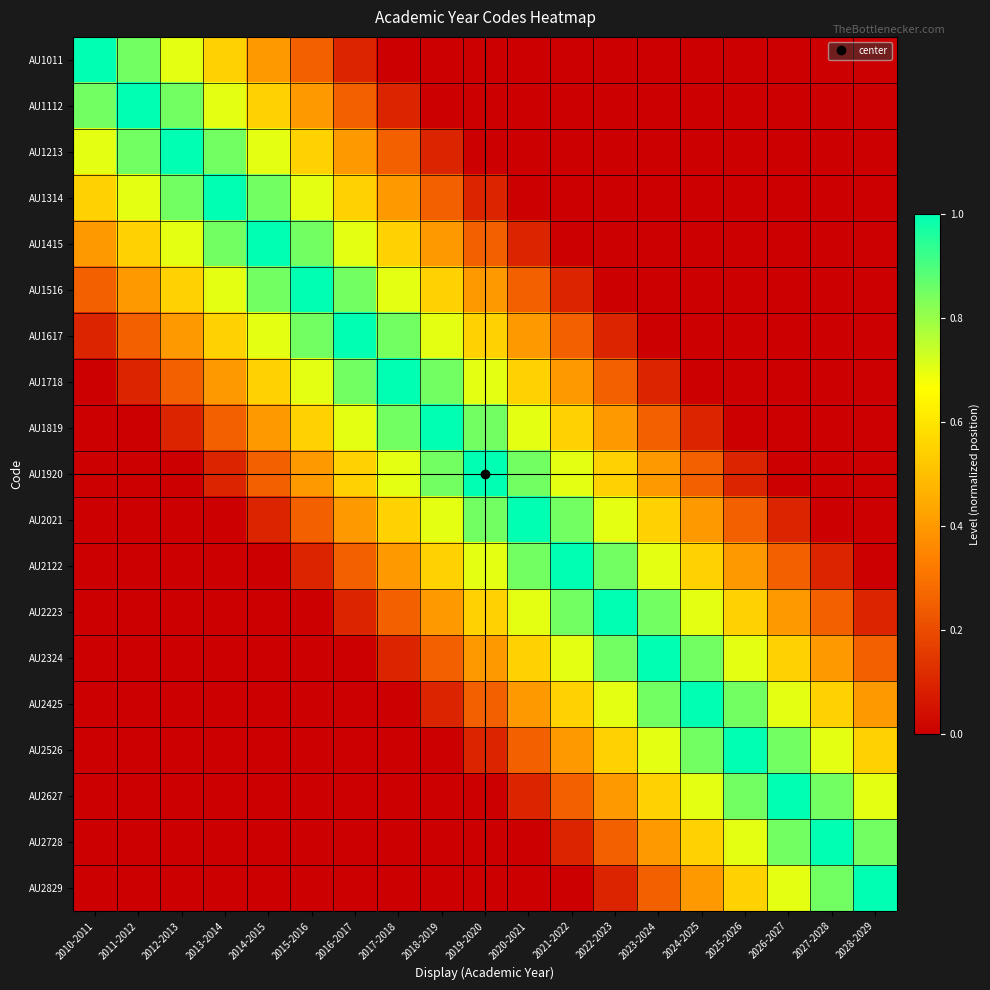

Reading left to right, extract all data points from this chart.

AU1011: 2010-2011=1.0	2011-2012=0.8	2012-2013=0.7	2013-2014=0.6	2014-2015=0.4	2015-2016=0.2	2016-2017=0.1	2017-2018=0.0	2018-2019=0.0	2019-2020=0.0	2020-2021=0.0	2021-2022=0.0	2022-2023=0.0	2023-2024=0.0	2024-2025=0.0	2025-2026=0.0	2026-2027=0.0	2027-2028=0.0	2028-2029=0.0
AU1112: 2010-2011=0.8	2011-2012=1.0	2012-2013=0.8	2013-2014=0.7	2014-2015=0.6	2015-2016=0.4	2016-2017=0.2	2017-2018=0.1	2018-2019=0.0	2019-2020=0.0	2020-2021=0.0	2021-2022=0.0	2022-2023=0.0	2023-2024=0.0	2024-2025=0.0	2025-2026=0.0	2026-2027=0.0	2027-2028=0.0	2028-2029=0.0
AU1213: 2010-2011=0.7	2011-2012=0.8	2012-2013=1.0	2013-2014=0.8	2014-2015=0.7	2015-2016=0.6	2016-2017=0.4	2017-2018=0.2	2018-2019=0.1	2019-2020=0.0	2020-2021=0.0	2021-2022=0.0	2022-2023=0.0	2023-2024=0.0	2024-2025=0.0	2025-2026=0.0	2026-2027=0.0	2027-2028=0.0	2028-2029=0.0
AU1314: 2010-2011=0.6	2011-2012=0.7	2012-2013=0.8	2013-2014=1.0	2014-2015=0.8	2015-2016=0.7	2016-2017=0.6	2017-2018=0.4	2018-2019=0.2	2019-2020=0.1	2020-2021=0.0	2021-2022=0.0	2022-2023=0.0	2023-2024=0.0	2024-2025=0.0	2025-2026=0.0	2026-2027=0.0	2027-2028=0.0	2028-2029=0.0
AU1415: 2010-2011=0.4	2011-2012=0.6	2012-2013=0.7	2013-2014=0.8	2014-2015=1.0	2015-2016=0.8	2016-2017=0.7	2017-2018=0.6	2018-2019=0.4	2019-2020=0.2	2020-2021=0.1	2021-2022=0.0	2022-2023=0.0	2023-2024=0.0	2024-2025=0.0	2025-2026=0.0	2026-2027=0.0	2027-2028=0.0	2028-2029=0.0
AU1516: 2010-2011=0.2	2011-2012=0.4	2012-2013=0.6	2013-2014=0.7	2014-2015=0.8	2015-2016=1.0	2016-2017=0.8	2017-2018=0.7	2018-2019=0.6	2019-2020=0.4	2020-2021=0.2	2021-2022=0.1	2022-2023=0.0	2023-2024=0.0	2024-2025=0.0	2025-2026=0.0	2026-2027=0.0	2027-2028=0.0	2028-2029=0.0
AU1617: 2010-2011=0.1	2011-2012=0.2	2012-2013=0.4	2013-2014=0.6	2014-2015=0.7	2015-2016=0.8	2016-2017=1.0	2017-2018=0.8	2018-2019=0.7	2019-2020=0.6	2020-2021=0.4	2021-2022=0.2	2022-2023=0.1	2023-2024=0.0	2024-2025=0.0	2025-2026=0.0	2026-2027=0.0	2027-2028=0.0	2028-2029=0.0
AU1718: 2010-2011=0.0	2011-2012=0.1	2012-2013=0.2	2013-2014=0.4	2014-2015=0.6	2015-2016=0.7	2016-2017=0.8	2017-2018=1.0	2018-2019=0.8	2019-2020=0.7	2020-2021=0.6	2021-2022=0.4	2022-2023=0.2	2023-2024=0.1	2024-2025=0.0	2025-2026=0.0	2026-2027=0.0	2027-2028=0.0	2028-2029=0.0
AU1819: 2010-2011=0.0	2011-2012=0.0	2012-2013=0.1	2013-2014=0.2	2014-2015=0.4	2015-2016=0.6	2016-2017=0.7	2017-2018=0.8	2018-2019=1.0	2019-2020=0.8	2020-2021=0.7	2021-2022=0.6	2022-2023=0.4	2023-2024=0.2	2024-2025=0.1	2025-2026=0.0	2026-2027=0.0	2027-2028=0.0	2028-2029=0.0
AU1920: 2010-2011=0.0	2011-2012=0.0	2012-2013=0.0	2013-2014=0.1	2014-2015=0.2	2015-2016=0.4	2016-2017=0.6	2017-2018=0.7	2018-2019=0.8	2019-2020=1.0	2020-2021=0.8	2021-2022=0.7	2022-2023=0.6	2023-2024=0.4	2024-2025=0.2	2025-2026=0.1	2026-2027=0.0	2027-2028=0.0	2028-2029=0.0
AU2021: 2010-2011=0.0	2011-2012=0.0	2012-2013=0.0	2013-2014=0.0	2014-2015=0.1	2015-2016=0.2	2016-2017=0.4	2017-2018=0.6	2018-2019=0.7	2019-2020=0.8	2020-2021=1.0	2021-2022=0.8	2022-2023=0.7	2023-2024=0.6	2024-2025=0.4	2025-2026=0.2	2026-2027=0.1	2027-2028=0.0	2028-2029=0.0
AU2122: 2010-2011=0.0	2011-2012=0.0	2012-2013=0.0	2013-2014=0.0	2014-2015=0.0	2015-2016=0.1	2016-2017=0.2	2017-2018=0.4	2018-2019=0.6	2019-2020=0.7	2020-2021=0.8	2021-2022=1.0	2022-2023=0.8	2023-2024=0.7	2024-2025=0.6	2025-2026=0.4	2026-2027=0.2	2027-2028=0.1	2028-2029=0.0
AU2223: 2010-2011=0.0	2011-2012=0.0	2012-2013=0.0	2013-2014=0.0	2014-2015=0.0	2015-2016=0.0	2016-2017=0.1	2017-2018=0.2	2018-2019=0.4	2019-2020=0.6	2020-2021=0.7	2021-2022=0.8	2022-2023=1.0	2023-2024=0.8	2024-2025=0.7	2025-2026=0.6	2026-2027=0.4	2027-2028=0.2	2028-2029=0.1
AU2324: 2010-2011=0.0	2011-2012=0.0	2012-2013=0.0	2013-2014=0.0	2014-2015=0.0	2015-2016=0.0	2016-2017=0.0	2017-2018=0.1	2018-2019=0.2	2019-2020=0.4	2020-2021=0.6	2021-2022=0.7	2022-2023=0.8	2023-2024=1.0	2024-2025=0.8	2025-2026=0.7	2026-2027=0.6	2027-2028=0.4	2028-2029=0.2
AU2425: 2010-2011=0.0	2011-2012=0.0	2012-2013=0.0	2013-2014=0.0	2014-2015=0.0	2015-2016=0.0	2016-2017=0.0	2017-2018=0.0	2018-2019=0.1	2019-2020=0.2	2020-2021=0.4	2021-2022=0.6	2022-2023=0.7	2023-2024=0.8	2024-2025=1.0	2025-2026=0.8	2026-2027=0.7	2027-2028=0.6	2028-2029=0.4
AU2526: 2010-2011=0.0	2011-2012=0.0	2012-2013=0.0	2013-2014=0.0	2014-2015=0.0	2015-2016=0.0	2016-2017=0.0	2017-2018=0.0	2018-2019=0.0	2019-2020=0.1	2020-2021=0.2	2021-2022=0.4	2022-2023=0.6	2023-2024=0.7	2024-2025=0.8	2025-2026=1.0	2026-2027=0.8	2027-2028=0.7	2028-2029=0.6
AU2627: 2010-2011=0.0	2011-2012=0.0	2012-2013=0.0	2013-2014=0.0	2014-2015=0.0	2015-2016=0.0	2016-2017=0.0	2017-2018=0.0	2018-2019=0.0	2019-2020=0.0	2020-2021=0.1	2021-2022=0.2	2022-2023=0.4	2023-2024=0.6	2024-2025=0.7	2025-2026=0.8	2026-2027=1.0	2027-2028=0.8	2028-2029=0.7
AU2728: 2010-2011=0.0	2011-2012=0.0	2012-2013=0.0	2013-2014=0.0	2014-2015=0.0	2015-2016=0.0	2016-2017=0.0	2017-2018=0.0	2018-2019=0.0	2019-2020=0.0	2020-2021=0.0	2021-2022=0.1	2022-2023=0.2	2023-2024=0.4	2024-2025=0.6	2025-2026=0.7	2026-2027=0.8	2027-2028=1.0	2028-2029=0.8
AU2829: 2010-2011=0.0	2011-2012=0.0	2012-2013=0.0	2013-2014=0.0	2014-2015=0.0	2015-2016=0.0	2016-2017=0.0	2017-2018=0.0	2018-2019=0.0	2019-2020=0.0	2020-2021=0.0	2021-2022=0.0	2022-2023=0.1	2023-2024=0.2	2024-2025=0.4	2025-2026=0.6	2026-2027=0.7	2027-2028=0.8	2028-2029=1.0